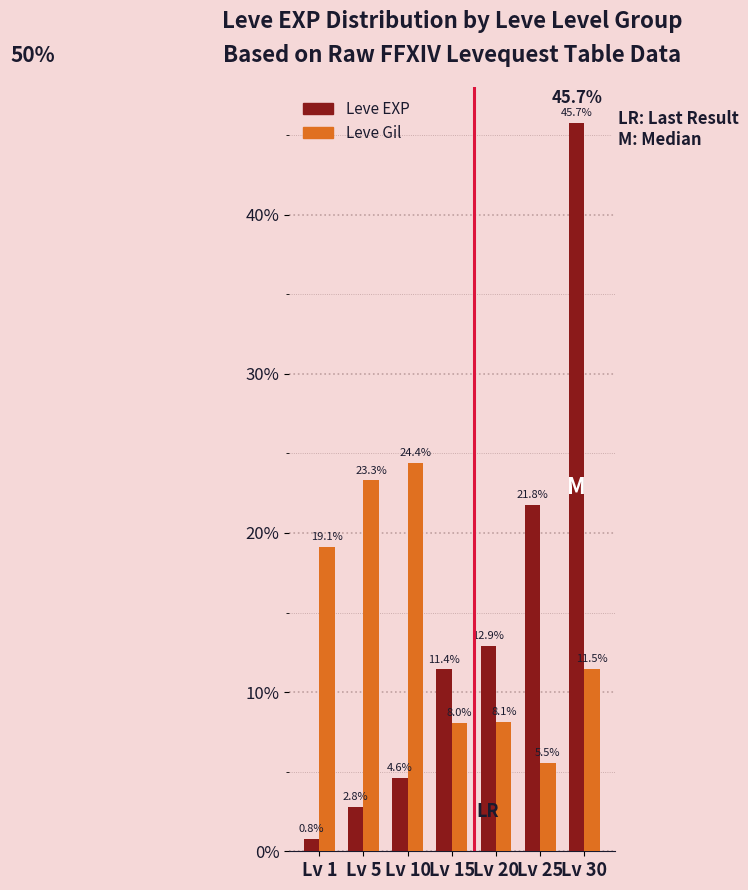

Is it true that Leve Gil equals 14.7 at Lv 10?

False